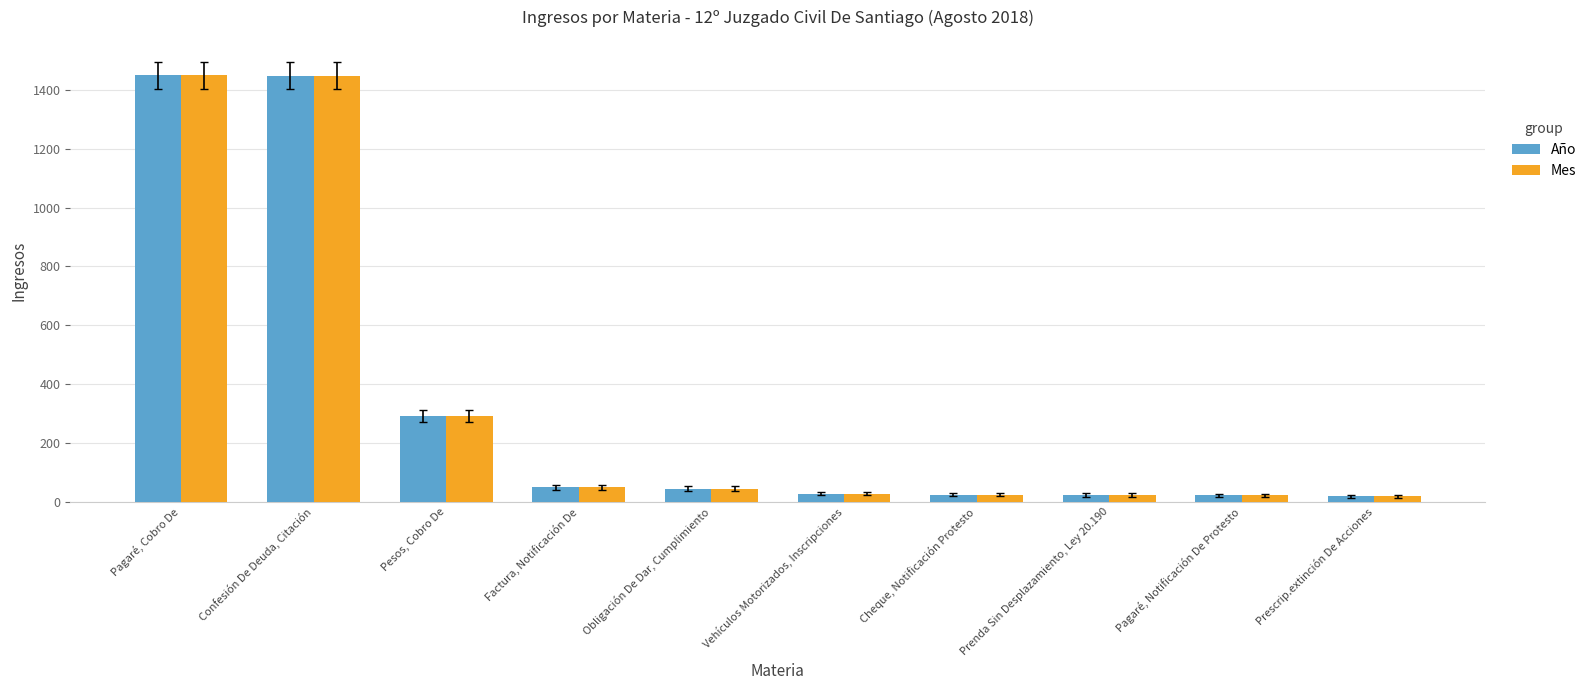

Is the value of Año at Confesión De Deuda, Citación greater than the value of Mes at Prenda Sin Desplazamiento, Ley 20.190?

Yes